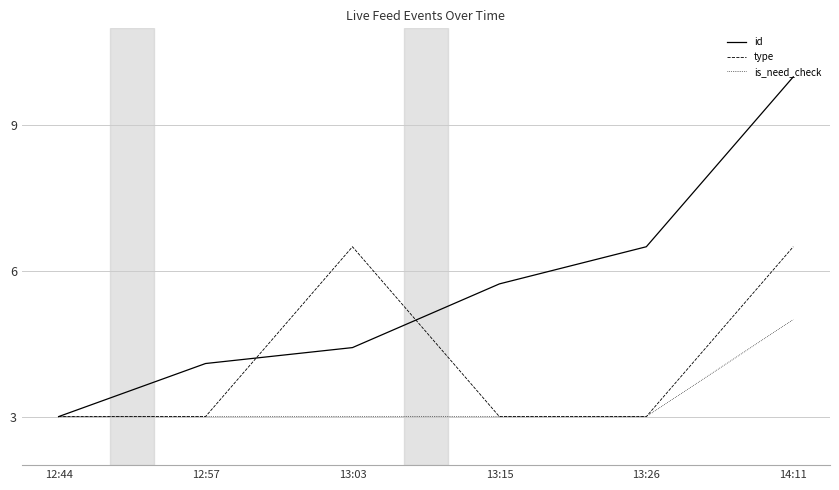

Rank the series by their maximum value, from lowest to highest.

is_need_check, type, id